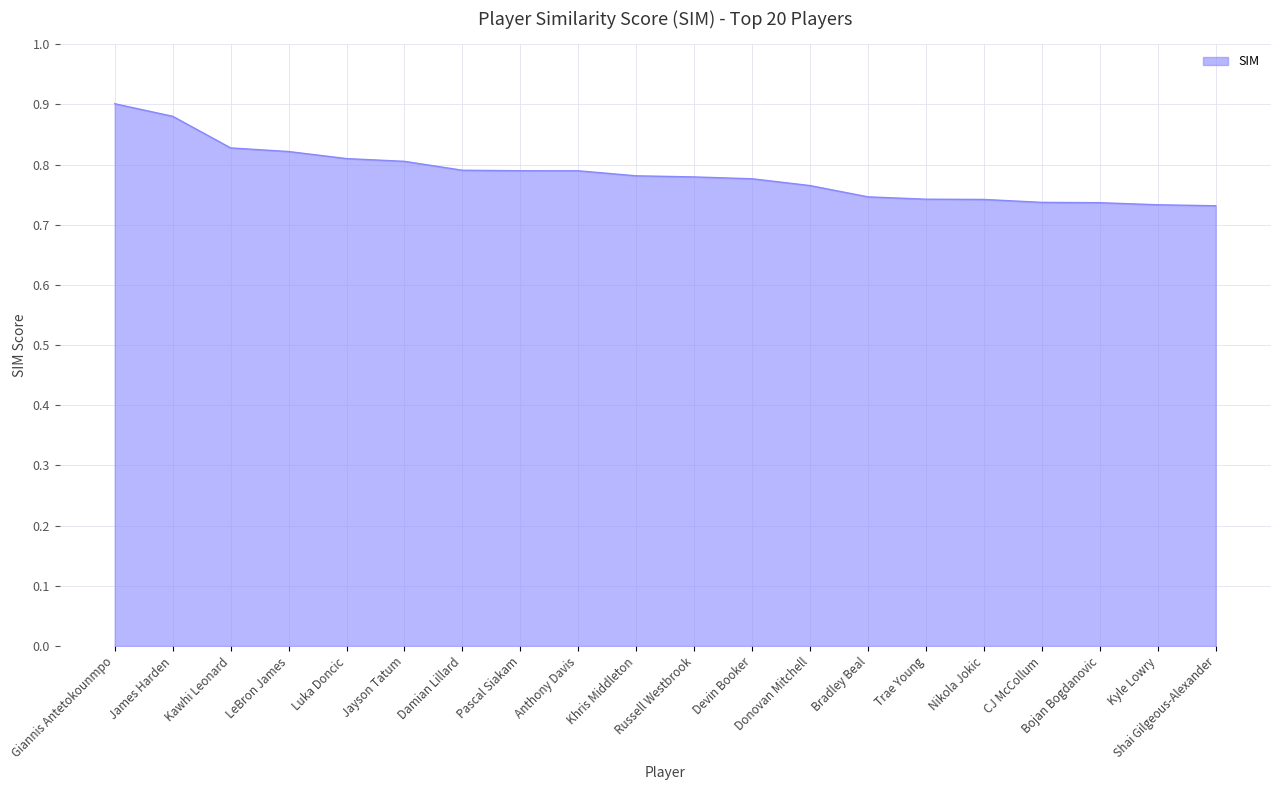

True or false: there are more than 1 points higher than both neighbors.

False